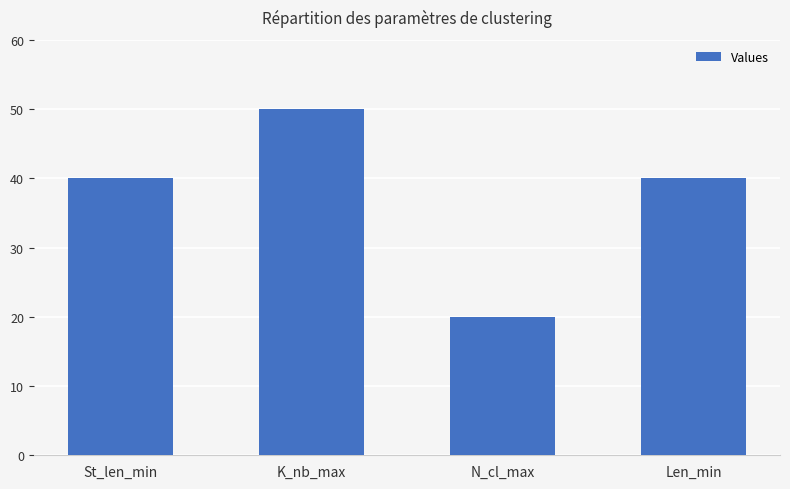

What is the maximum value shown in the chart?

50